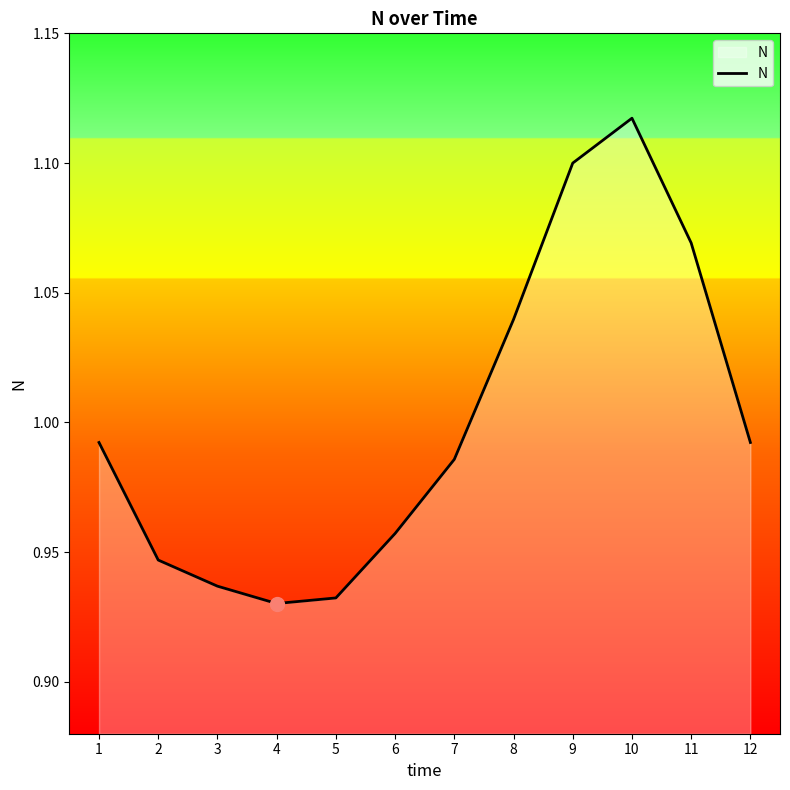

What is the difference between the maximum and second lowest values?

0.2